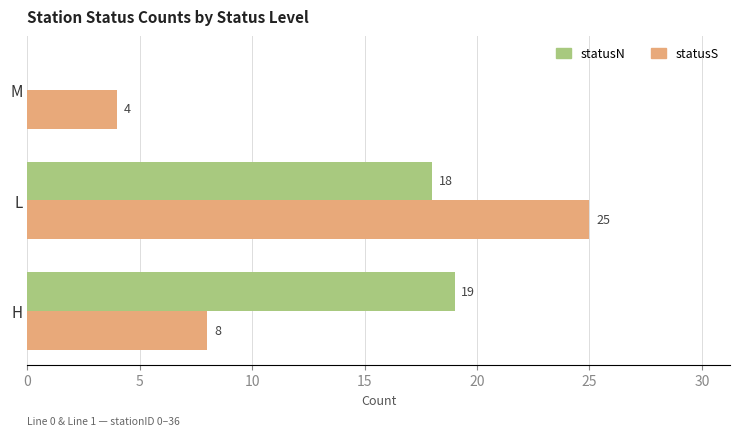

Which series has the widest spread of values?

statusS